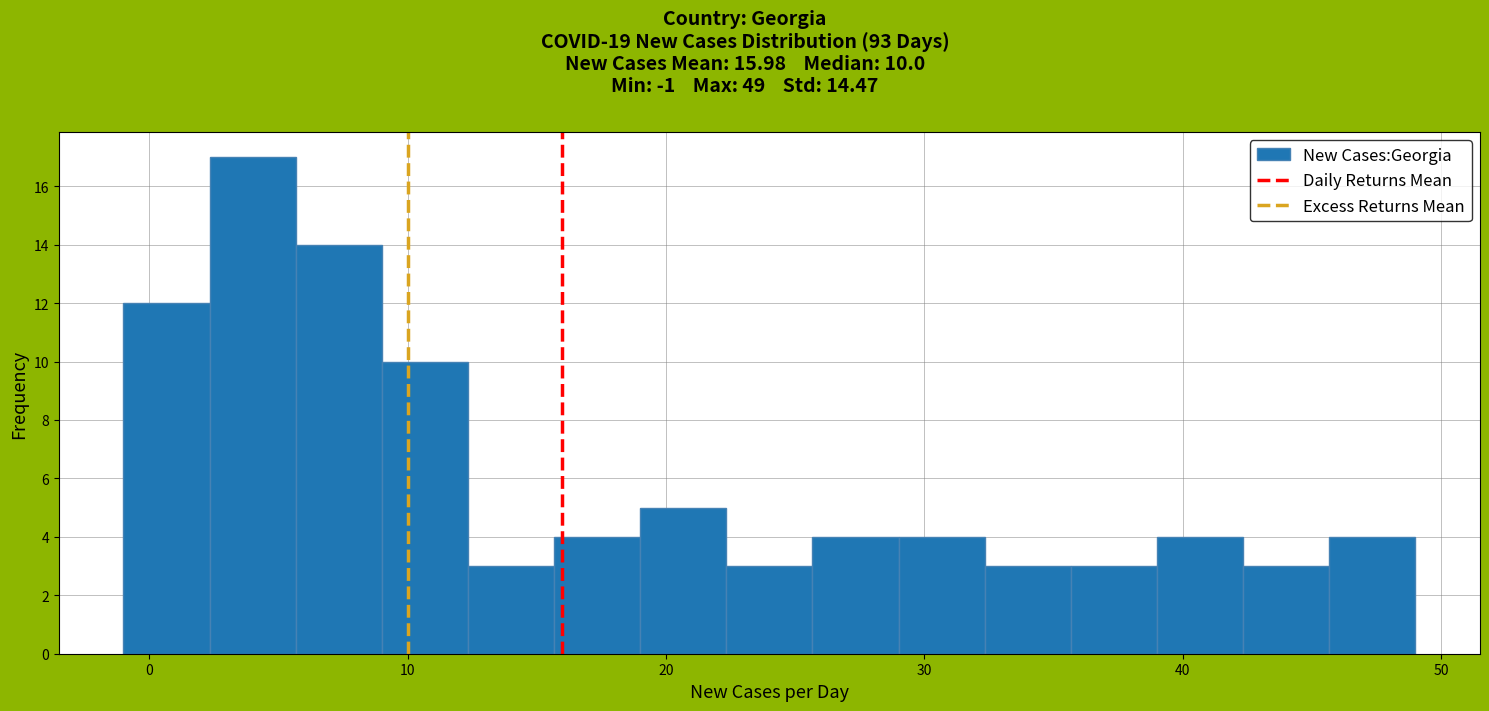

Read against the x-axis, roughly where is the centre of the tallest bar?

4